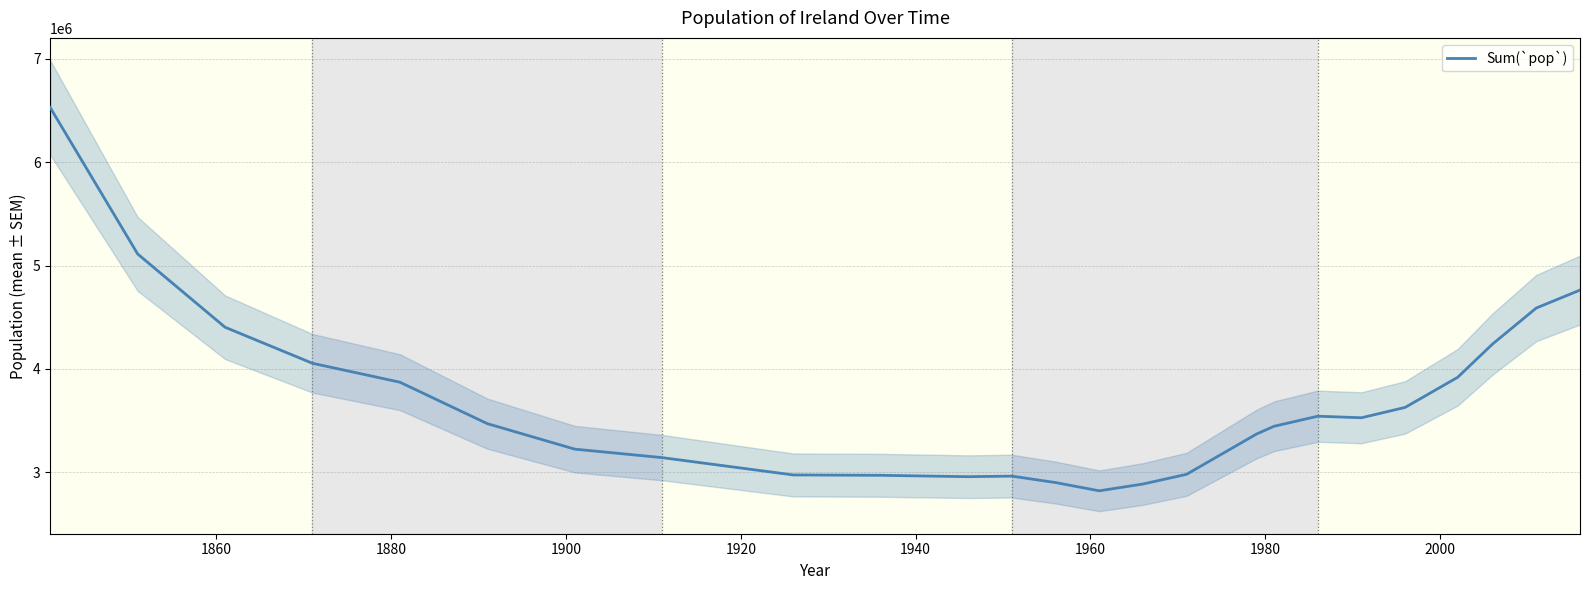

What is the lowest value of the Sum(`pop`) series?

2818341